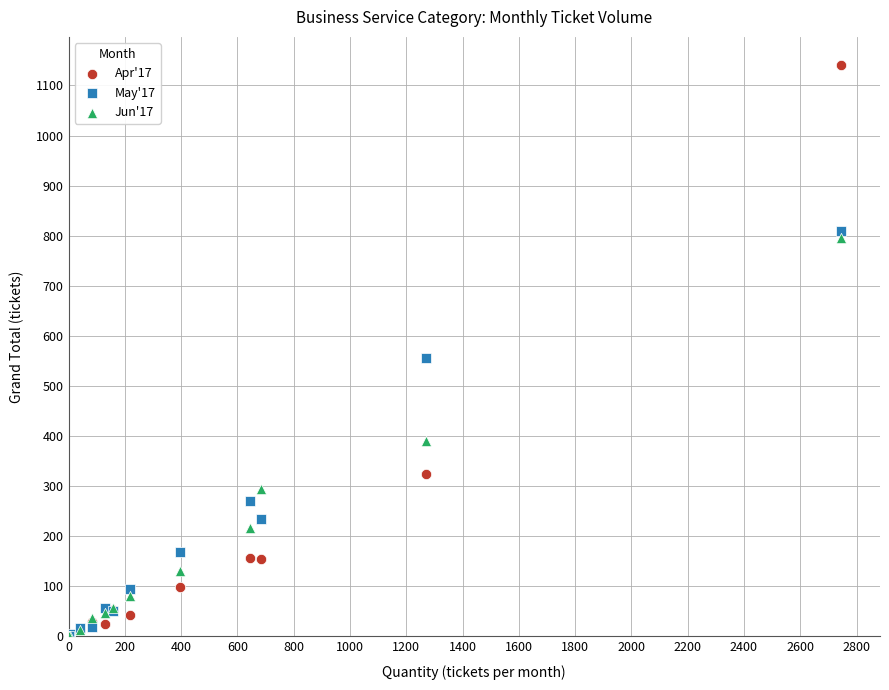

Across all series, what Y value is closest to 570?

555